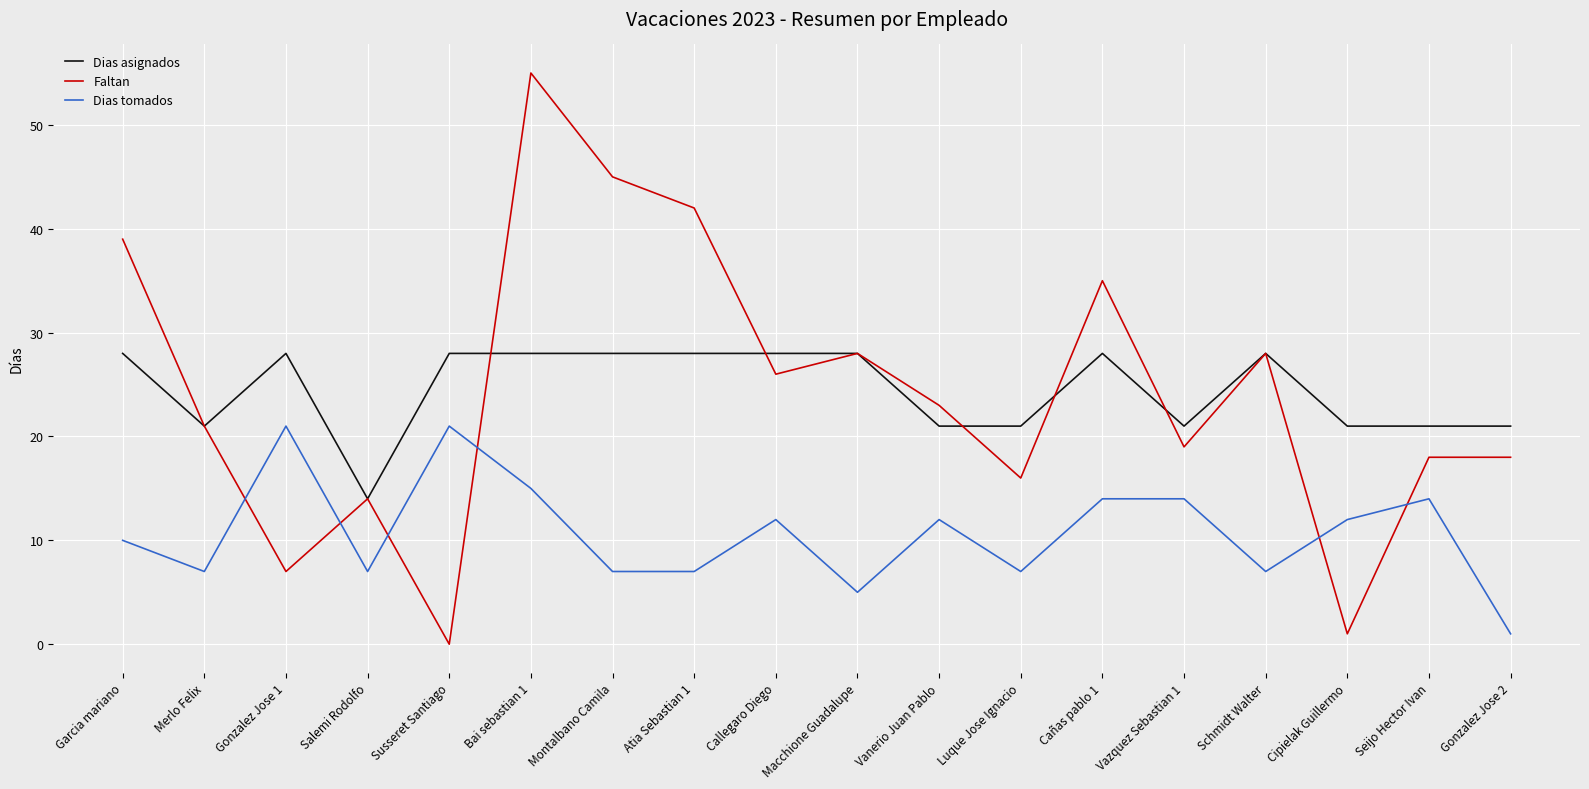

Rank the series by their maximum value, from highest to lowest.

Faltan, Dias asignados, Dias tomados